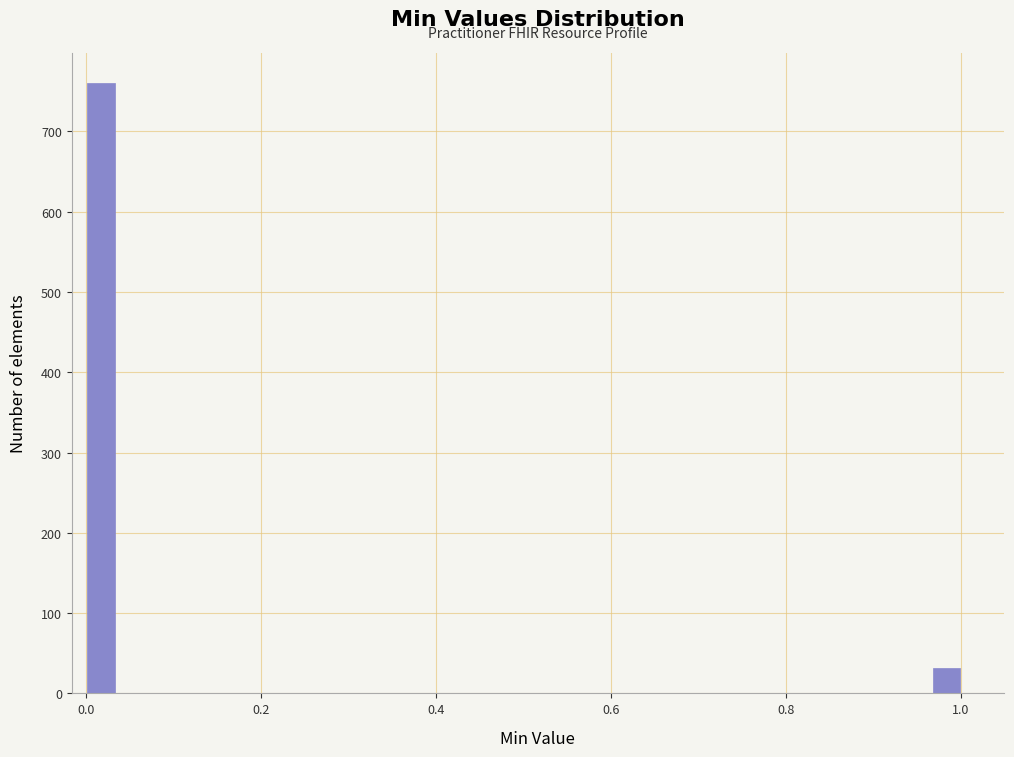

Around what value on the x-axis is the tallest bar? Give the approximate position of its centre, as read against the axis.

0.02